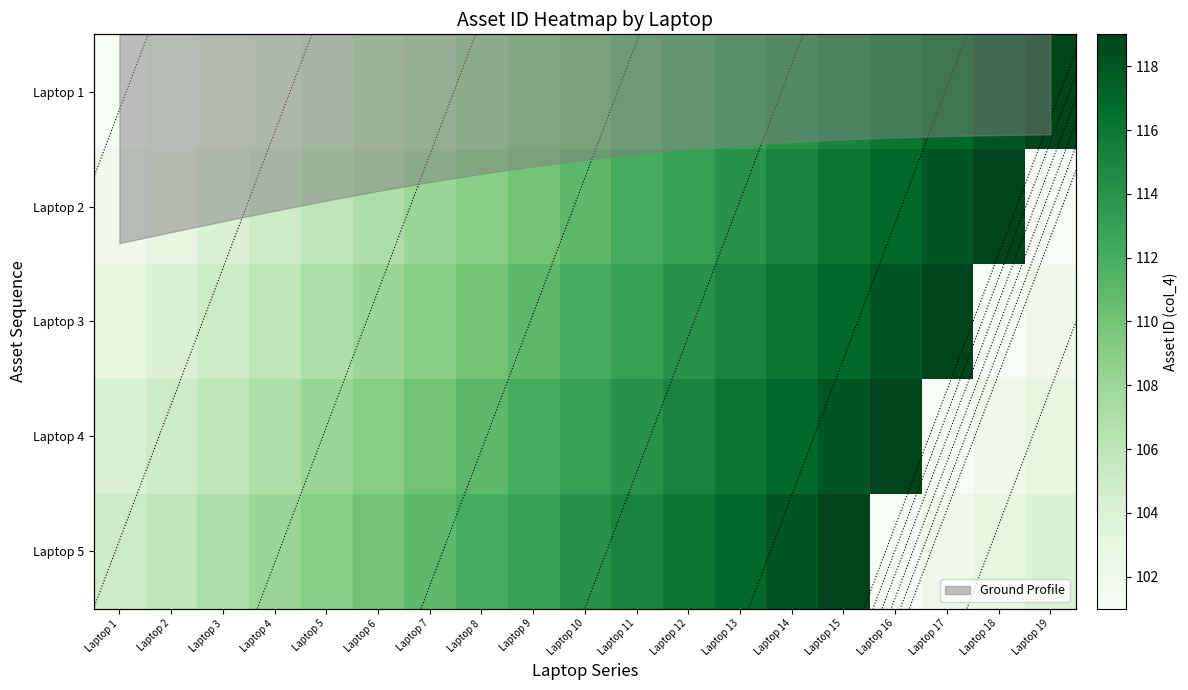

The Laptop 5 series shows 50 at Laptop 1. True or false?

False